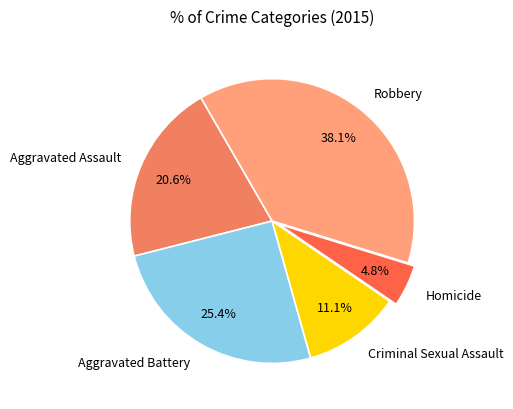

Is it true that Homicide is 10% of the pie?

False